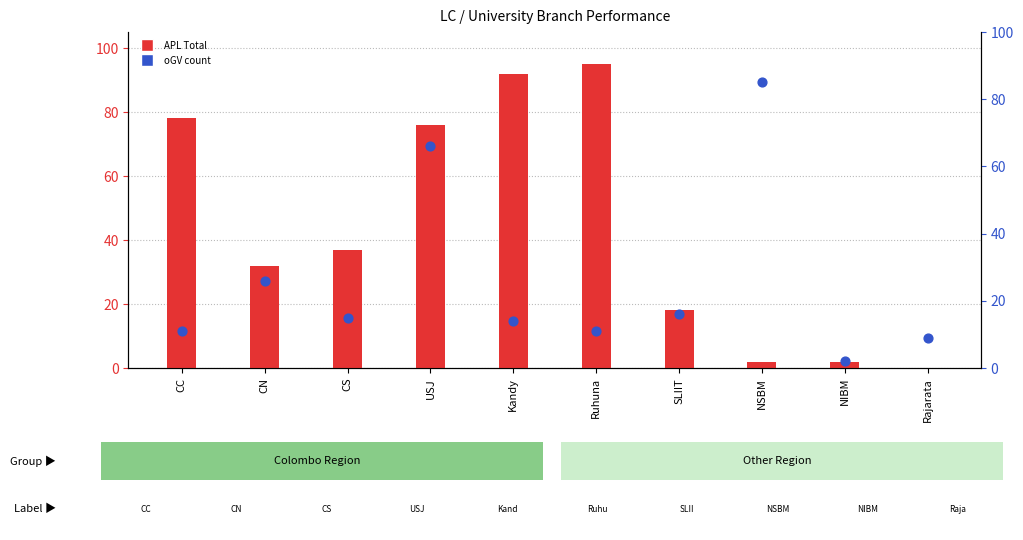

What are all the series names shown in the legend?

APL Total, oGV